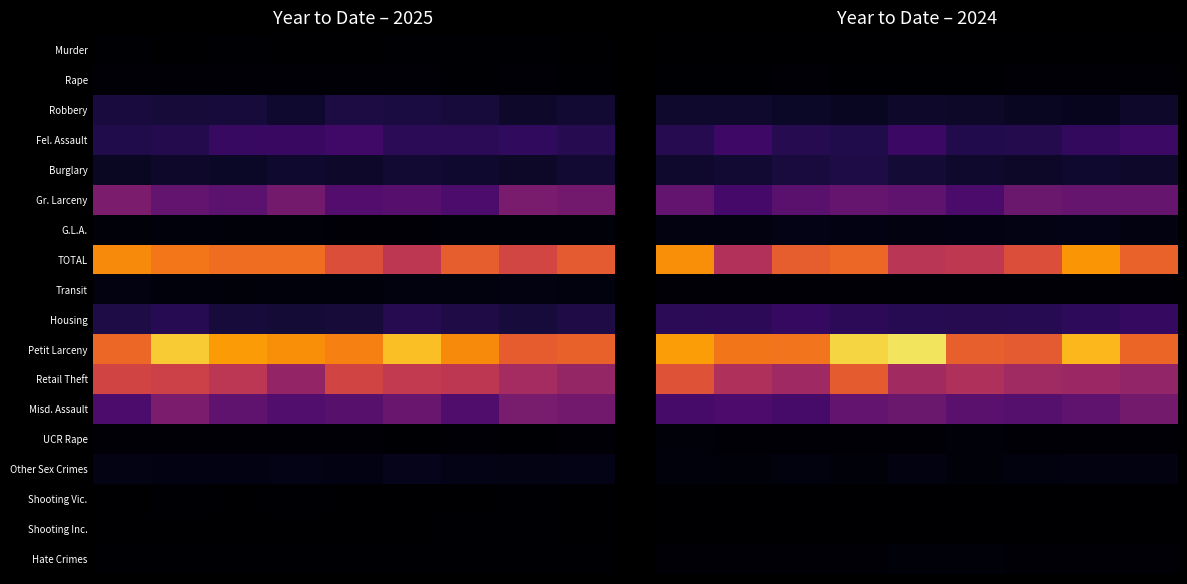

Rank the series by their maximum value, from highest to lowest.

Petit Larceny, TOTAL, Retail Theft, Misd. Assault, Gr. Larceny, Fel. Assault, Housing, Burglary, Robbery, G.L.A., Other Sex Crimes, UCR Rape, Hate Crimes, Transit, Rape, Shooting Vic., Shooting Inc., Murder